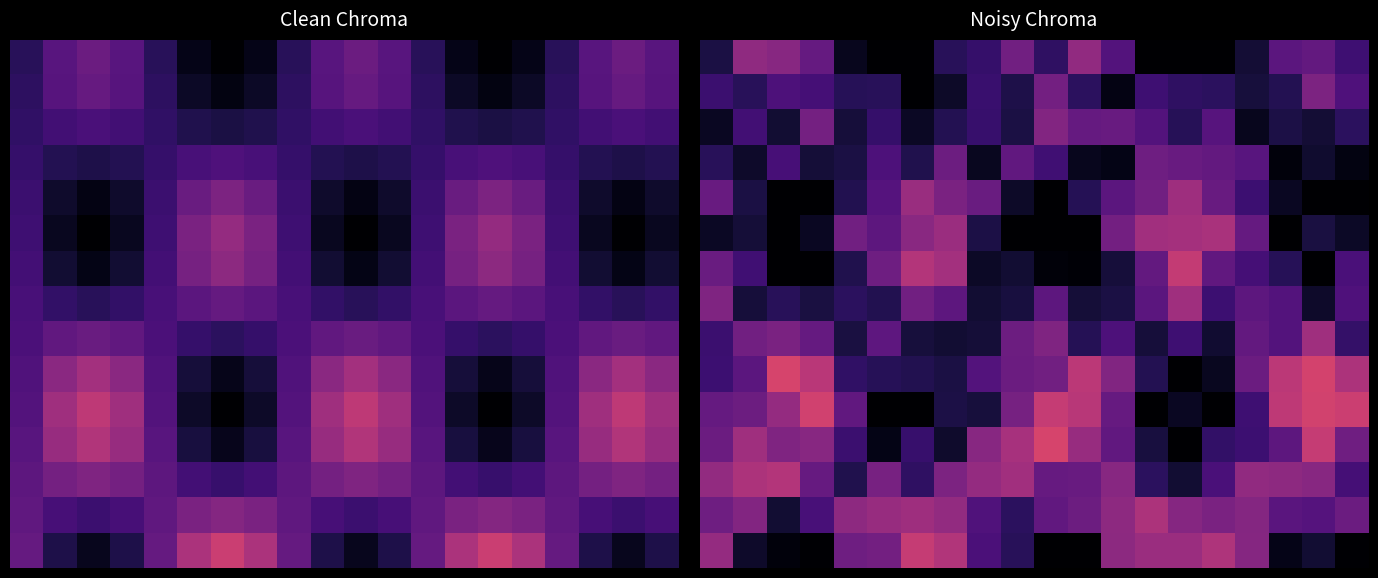

Which label corresponds to the smallest value in the chart?

5